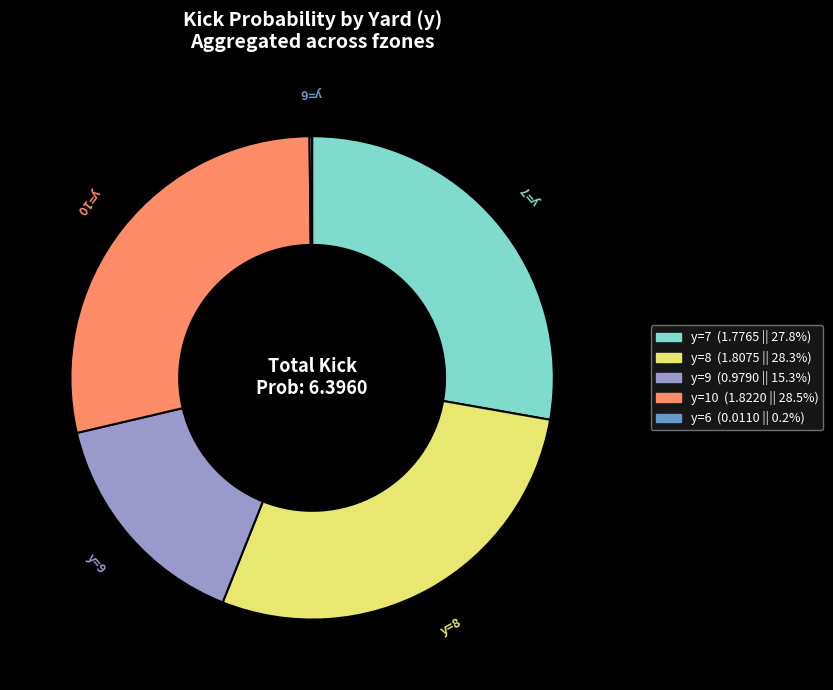

Is there a majority slice in this chart?

No